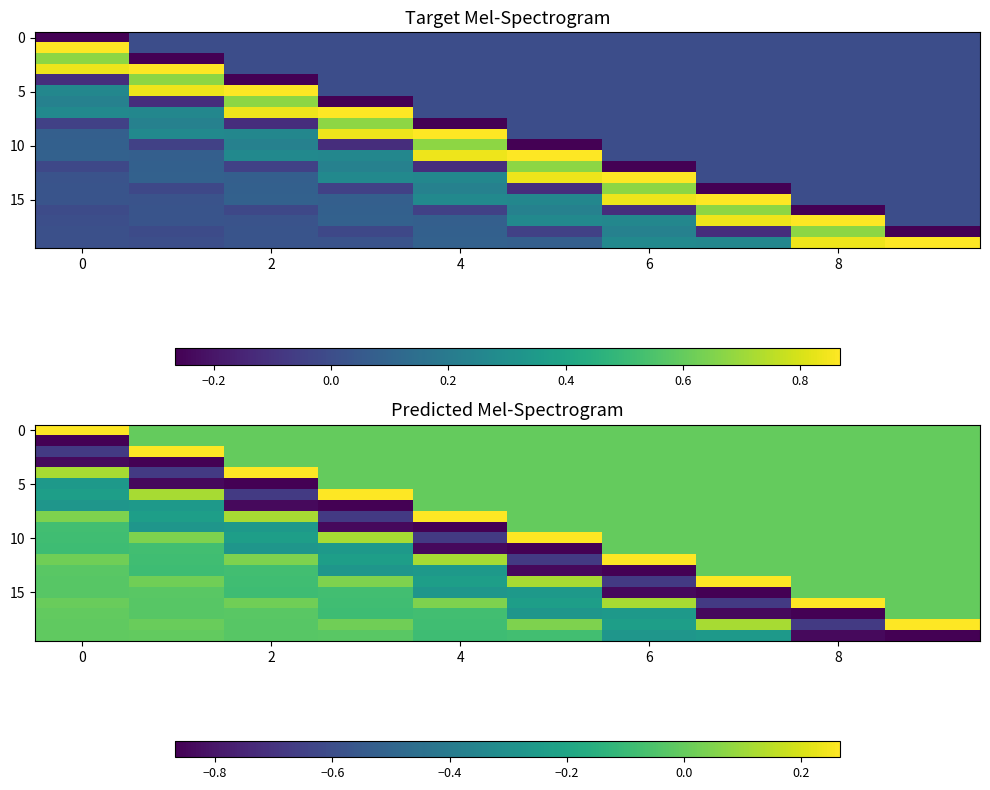

Reading right to left, extract all data points from this chart.

row_0: 0.0	0.0	0.0	0.0	0.0	0.0	0.0	0.0	0.0	0.3
row_1: 0.0	0.0	0.0	0.0	0.0	0.0	0.0	0.0	0.0	-0.9
row_2: 0.0	0.0	0.0	0.0	0.0	0.0	0.0	0.0	0.3	-0.7
row_3: 0.0	0.0	0.0	0.0	0.0	0.0	0.0	0.0	-0.9	-0.8
row_4: 0.0	0.0	0.0	0.0	0.0	0.0	0.0	0.3	-0.7	0.1
row_5: 0.0	0.0	0.0	0.0	0.0	0.0	0.0	-0.9	-0.8	-0.3
row_6: 0.0	0.0	0.0	0.0	0.0	0.0	0.3	-0.7	0.1	-0.2
row_7: 0.0	0.0	0.0	0.0	0.0	0.0	-0.9	-0.8	-0.3	-0.3
row_8: 0.0	0.0	0.0	0.0	0.0	0.3	-0.7	0.1	-0.2	0.0
row_9: 0.0	0.0	0.0	0.0	0.0	-0.9	-0.8	-0.3	-0.3	-0.1
row_10: 0.0	0.0	0.0	0.0	0.3	-0.7	0.1	-0.2	0.0	-0.1
row_11: 0.0	0.0	0.0	0.0	-0.9	-0.8	-0.3	-0.3	-0.1	-0.1
row_12: 0.0	0.0	0.0	0.3	-0.7	0.1	-0.2	0.0	-0.1	0.0
row_13: 0.0	0.0	0.0	-0.9	-0.8	-0.3	-0.3	-0.1	-0.1	-0.0
row_14: 0.0	0.0	0.3	-0.7	0.1	-0.2	0.0	-0.1	0.0	-0.0
row_15: 0.0	0.0	-0.9	-0.8	-0.3	-0.3	-0.1	-0.1	-0.0	-0.0
row_16: 0.0	0.3	-0.7	0.1	-0.2	0.0	-0.1	0.0	-0.0	0.0
row_17: 0.0	-0.9	-0.8	-0.3	-0.3	-0.1	-0.1	-0.0	-0.0	-0.0
row_18: 0.3	-0.7	0.1	-0.2	0.0	-0.1	0.0	-0.0	0.0	-0.0
row_19: -0.9	-0.8	-0.3	-0.3	-0.1	-0.1	-0.0	-0.0	-0.0	-0.0